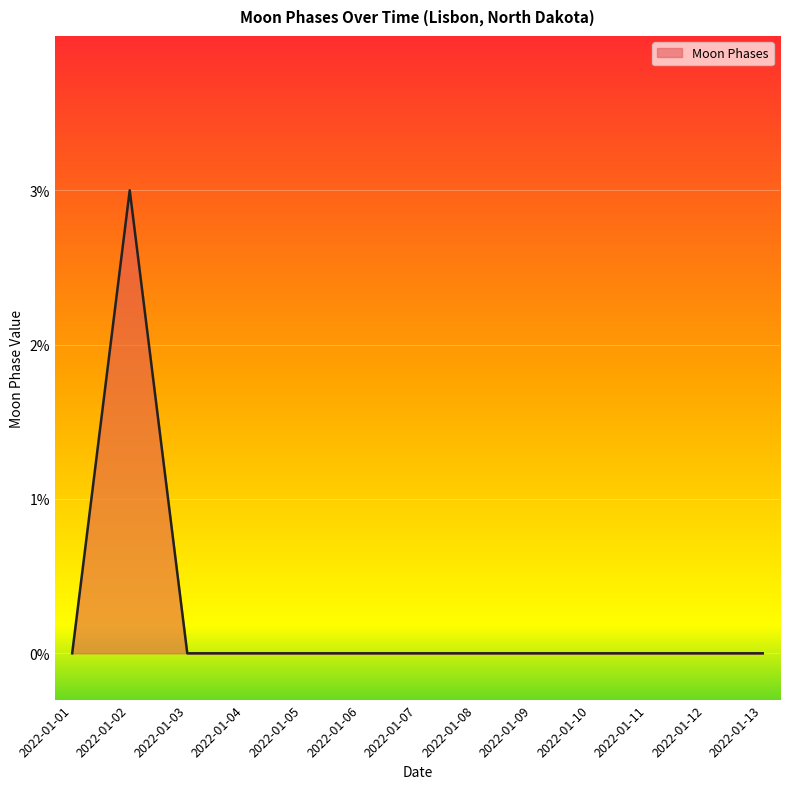

Count the number of categories in the chart.

13